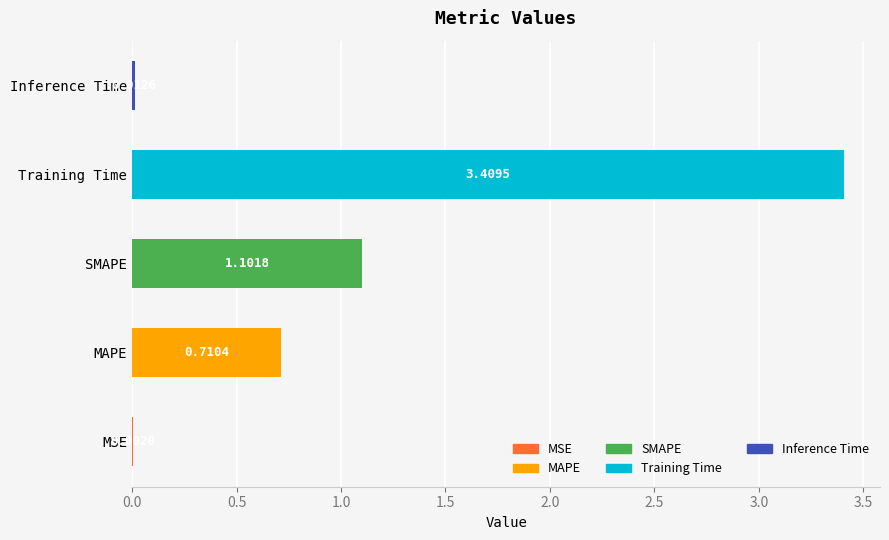

Which has a higher value, Inference Time or SMAPE?

SMAPE